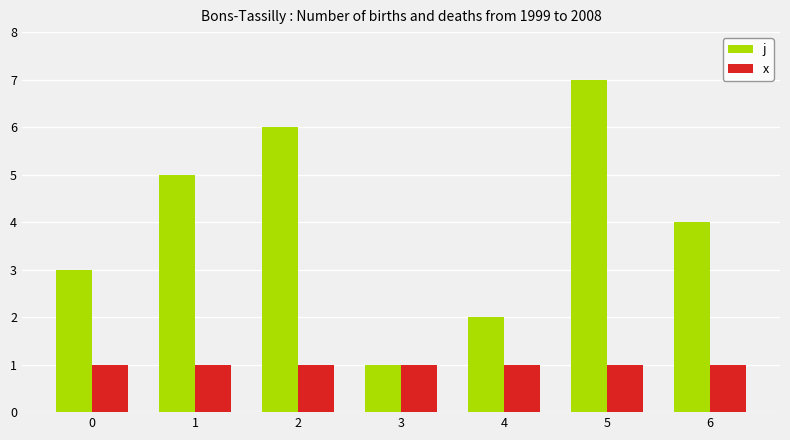

List the series in order of their overall mean, highest first.

j, x